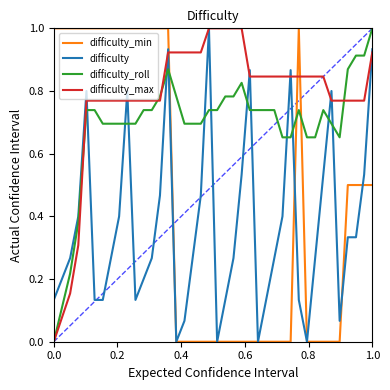

What is the maximum value shown in the chart?

1.0